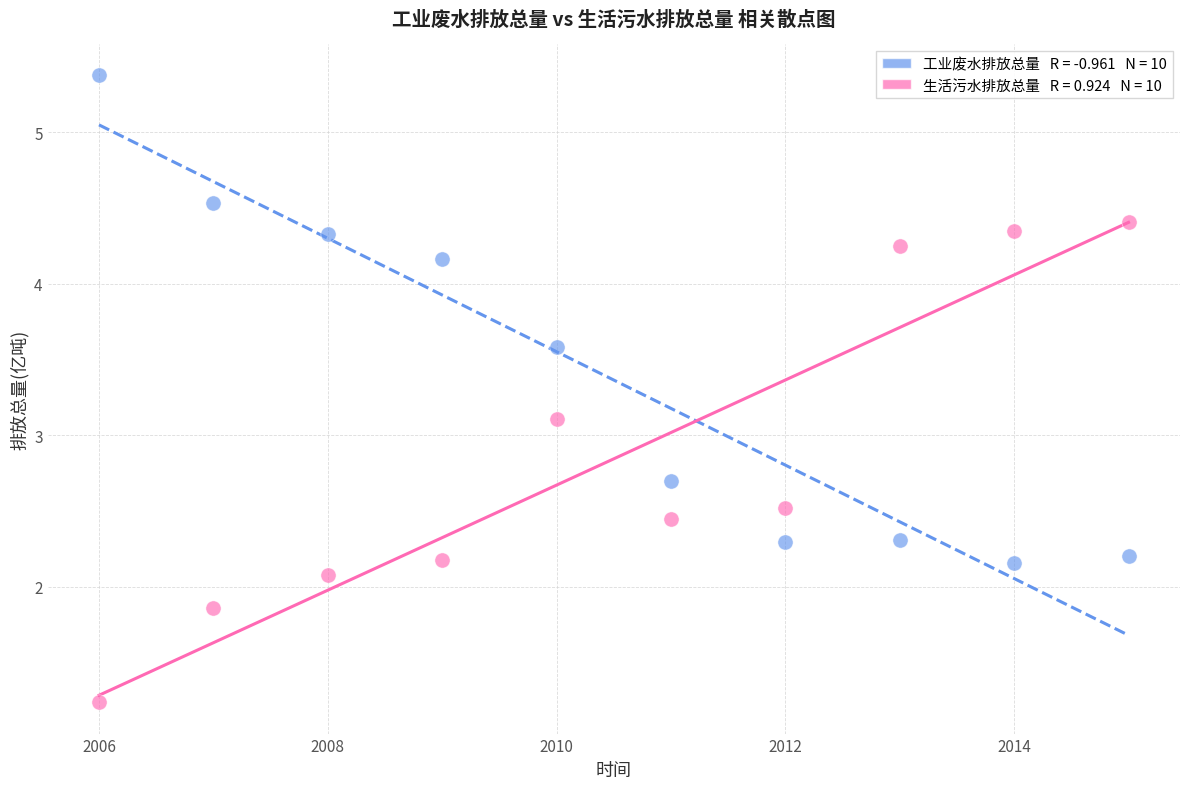

Across all series, what Y value is closest to 3?

3.1